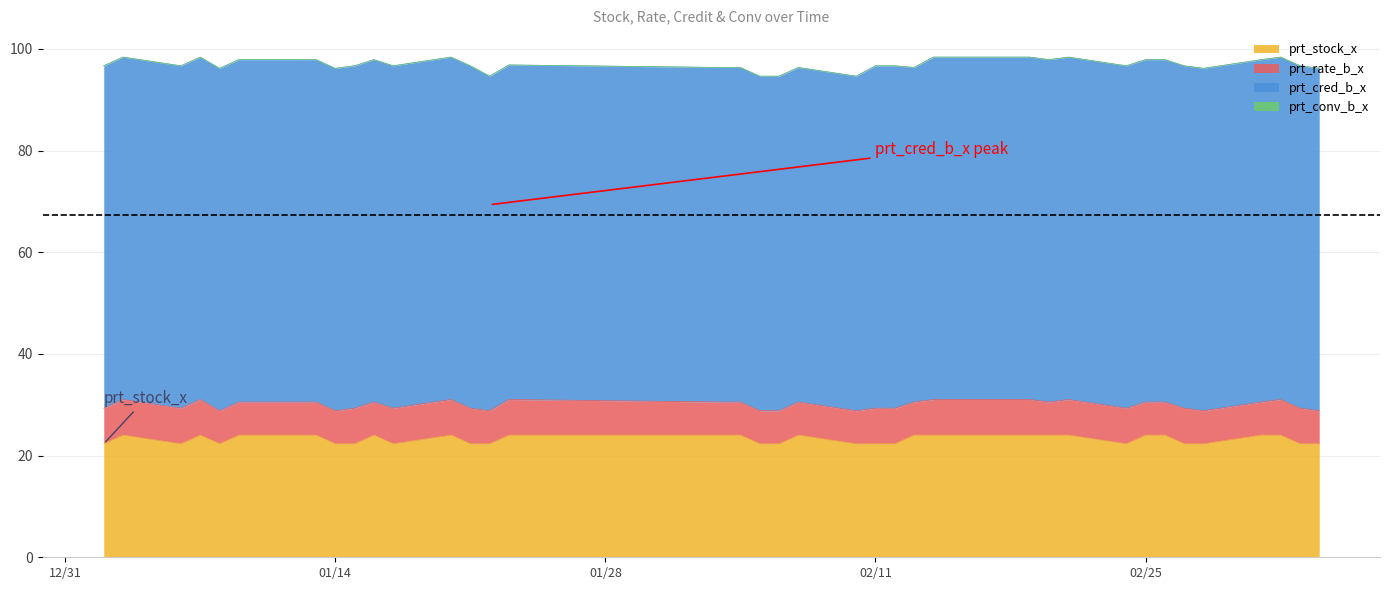

Which series changed the most between 2020-01-20 and 2020-01-23?

prt_cred_b_x